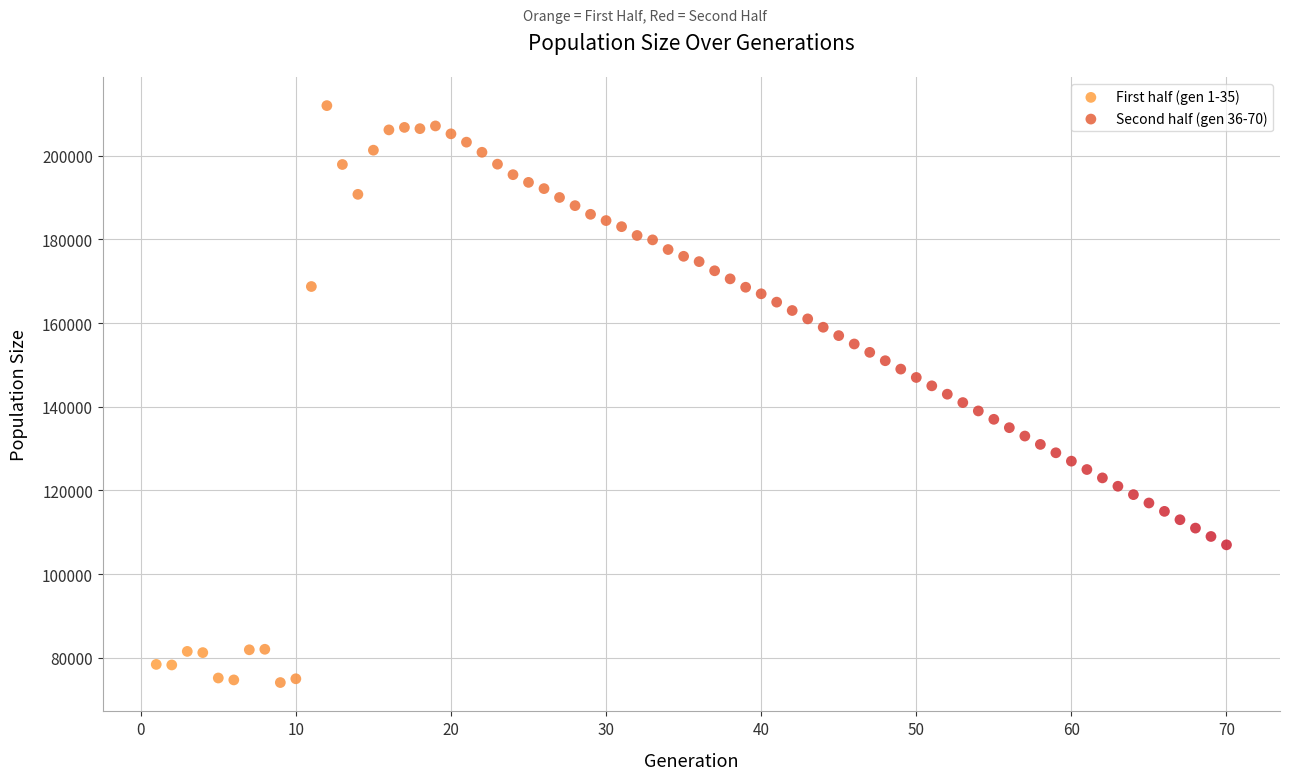

What are all the series names shown in the legend?

First half (gen 1-35), Second half (gen 36-70)